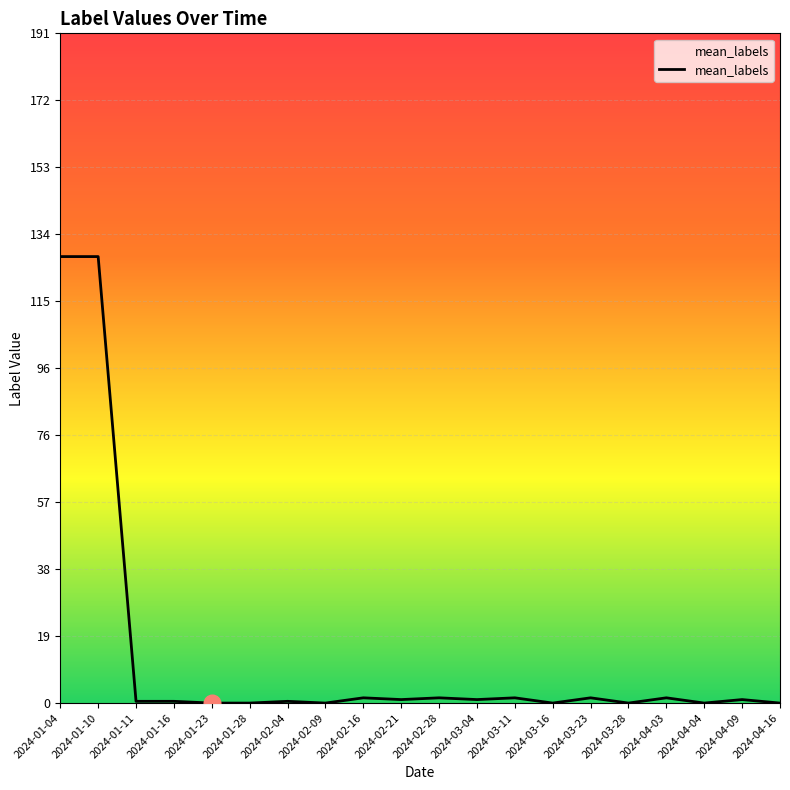

What position from the right is 2024-04-16?

1